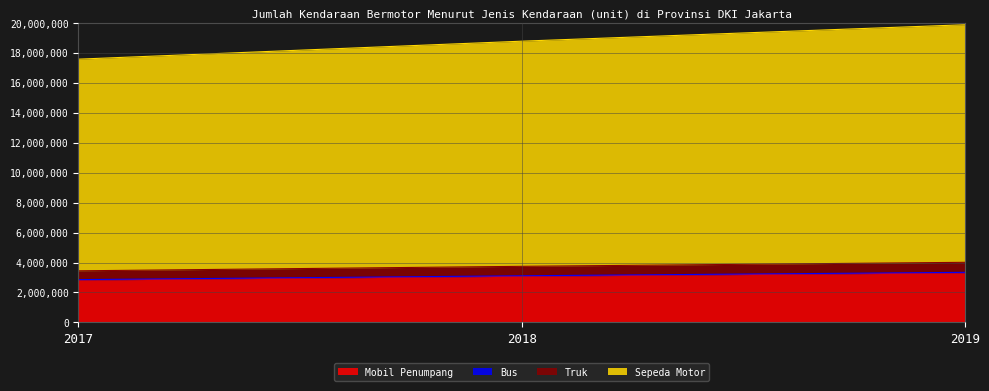

The value of Mobil Penumpang at 2017 is 2827399. True or false?

True